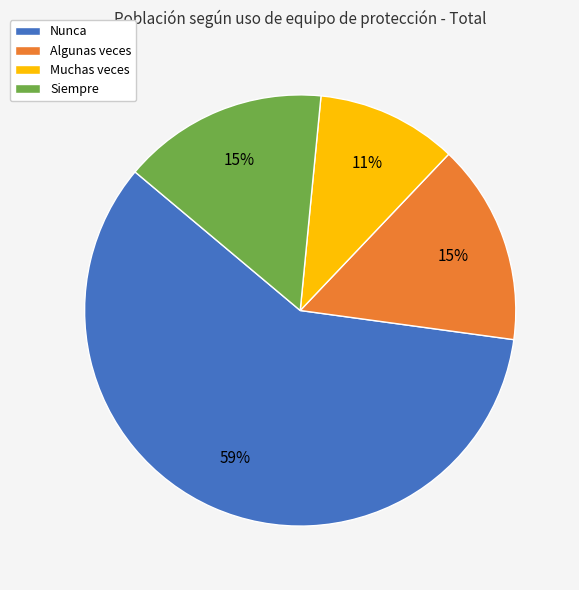

Does any single category account for the majority?

Yes